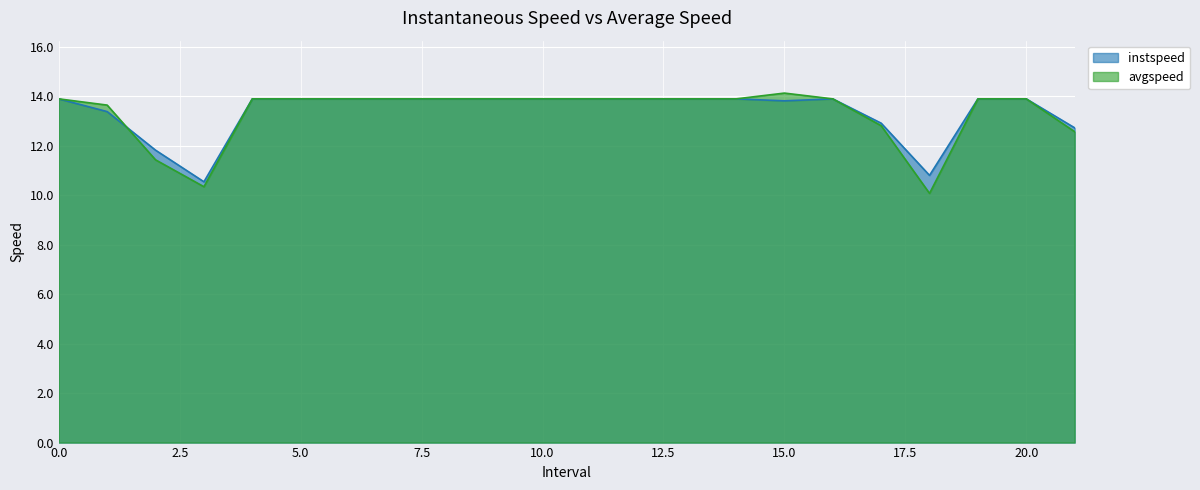

What is the label of the 6th point from the left?

5